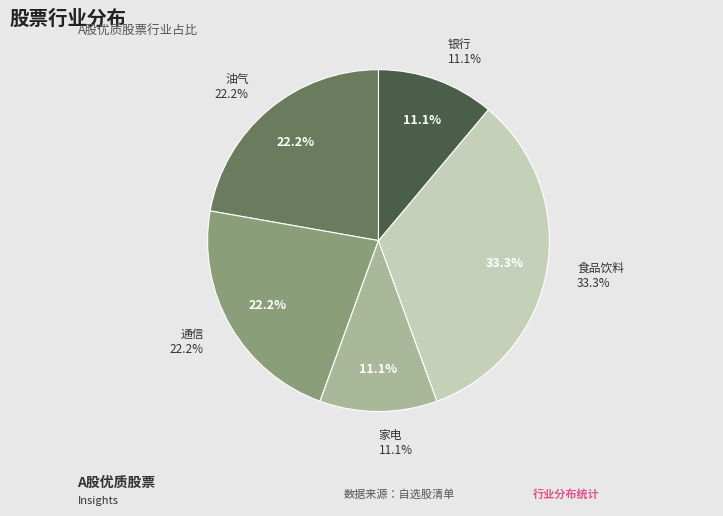

Between 通信 and 家电, which is larger?

通信